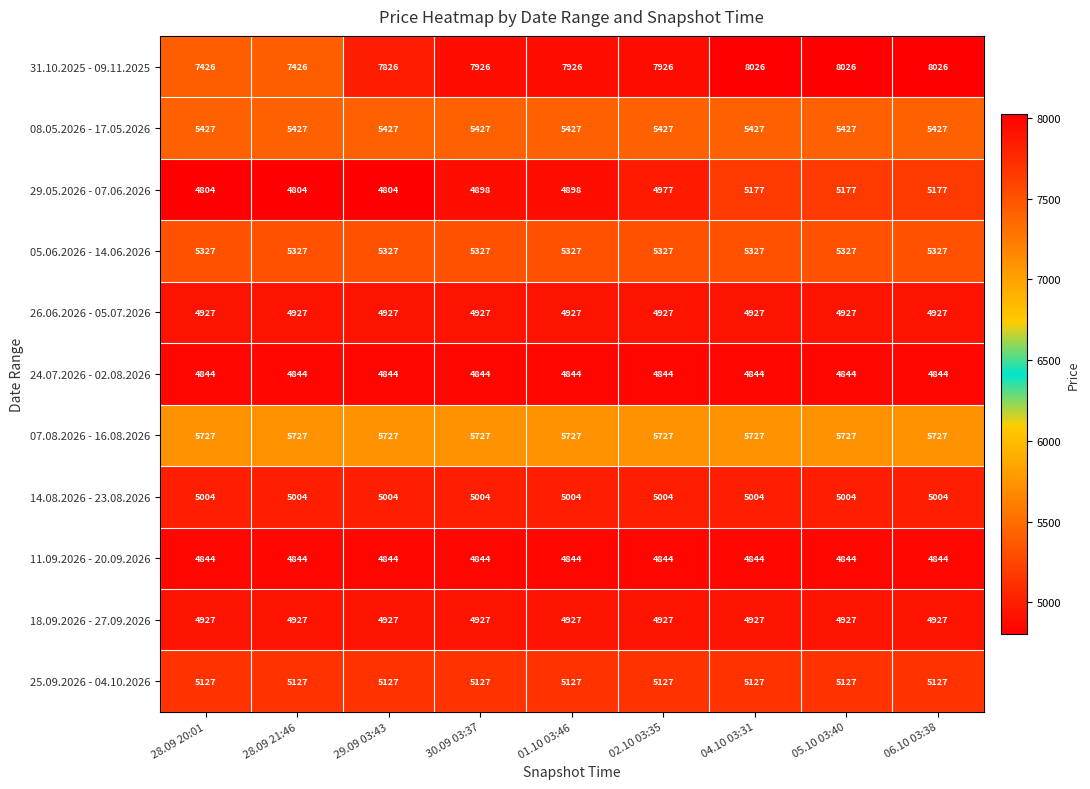

What value does the 05.06.2026 - 14.06.2026 series have at 05.10 03:40?

5327